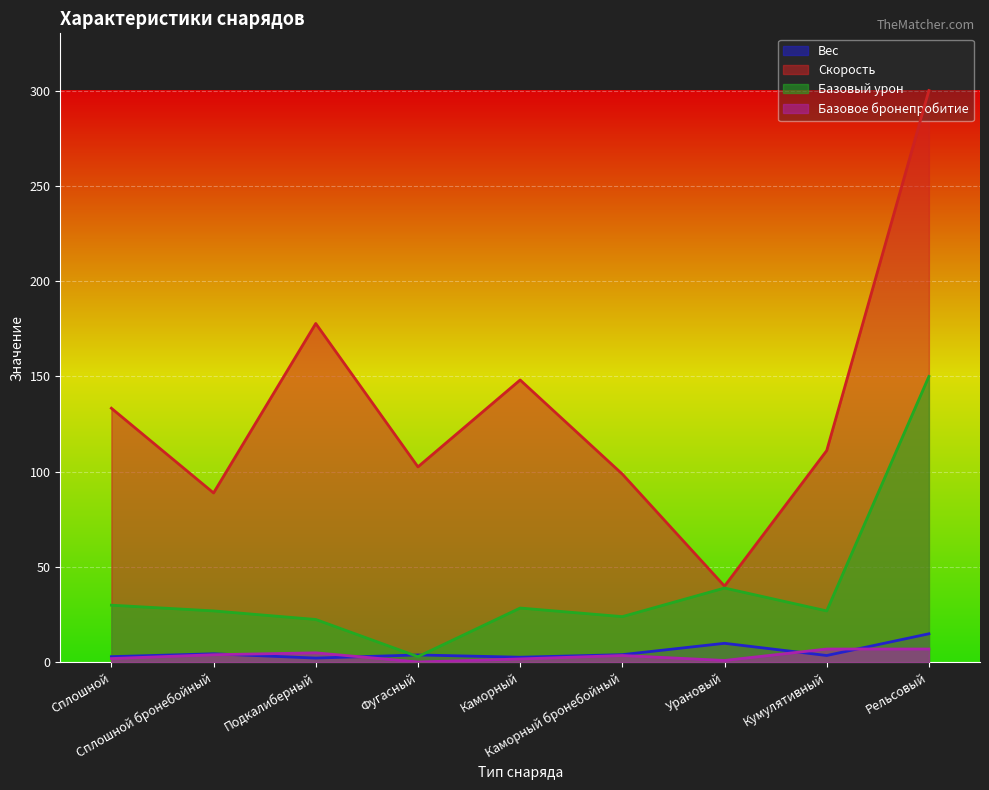

How many distinct data groups are displayed?

4